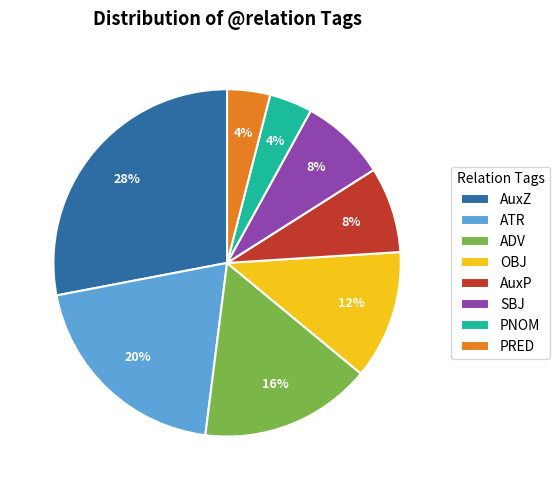

Is there a majority slice in this chart?

No